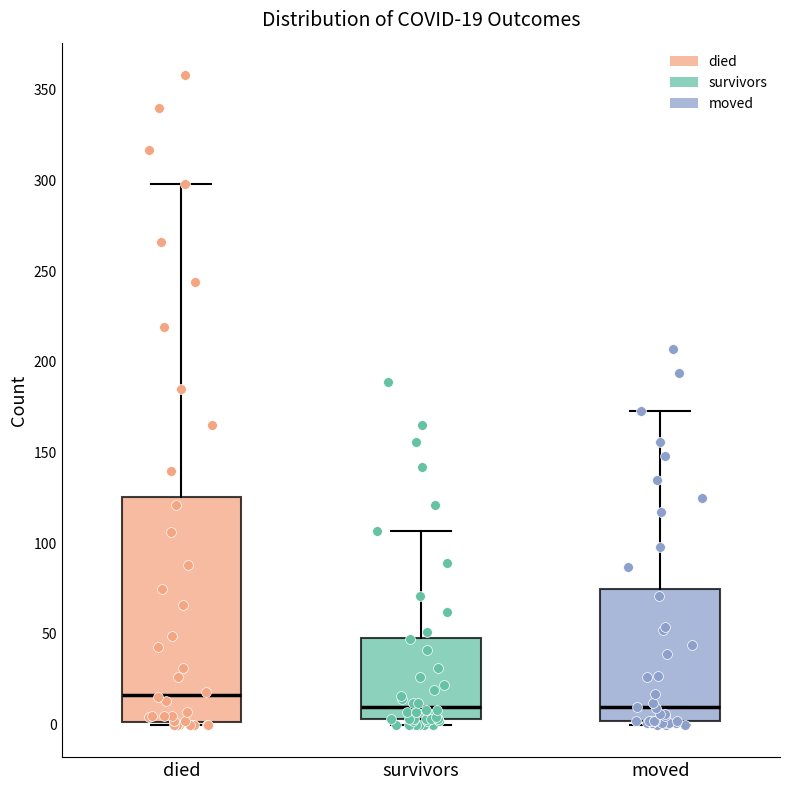

Comparing the boxes themselves (not the whiskers), which one is the tallest?

died